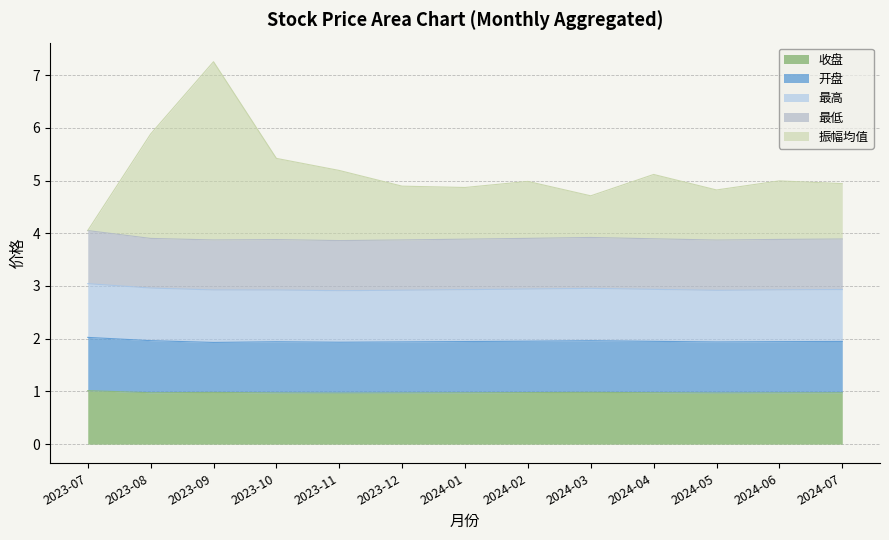

Where is the first local minimum for 最低?

2023-08